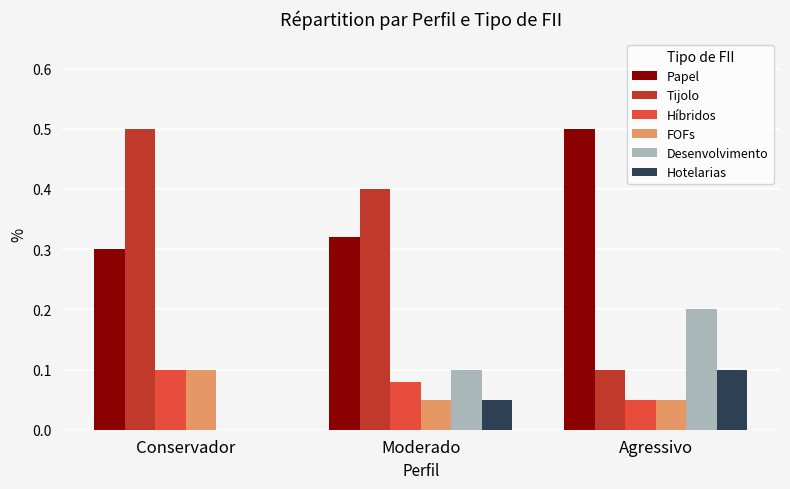

What is the sum of the Desenvolvimento values at Conservador and Agressivo?

0.2